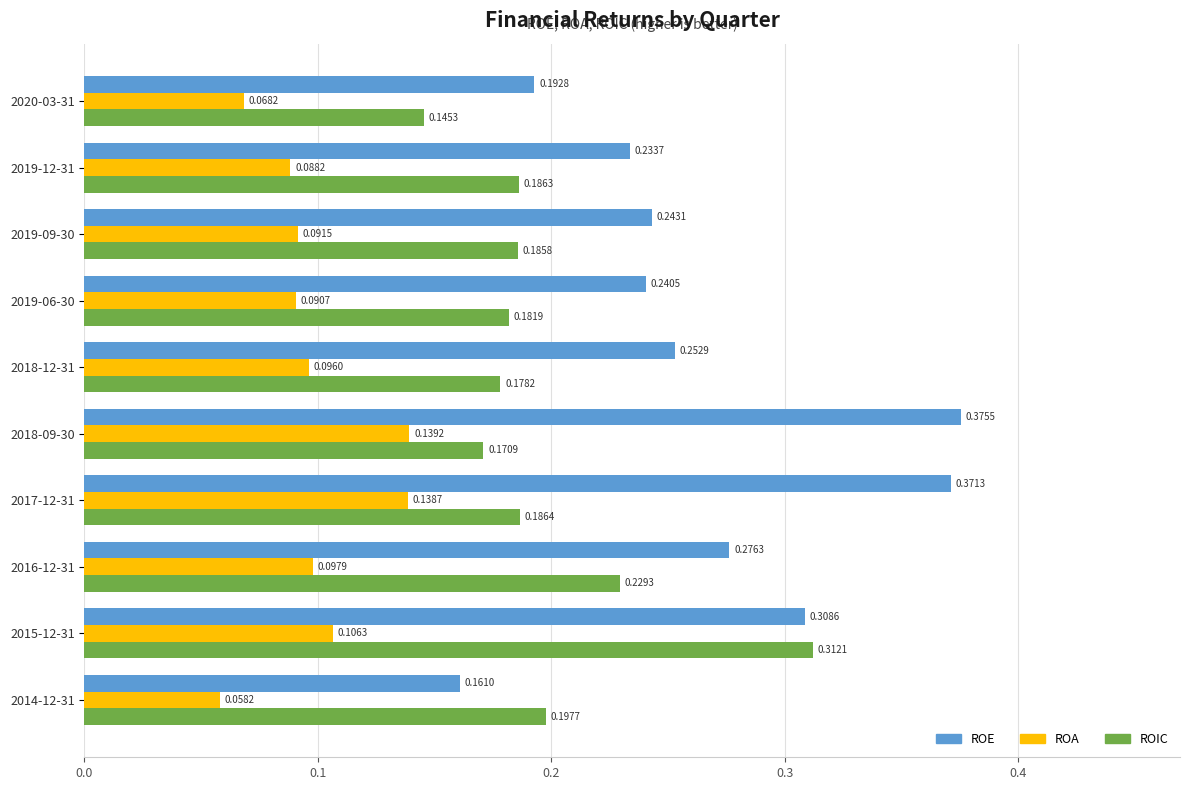

Count the number of data series in this chart.

3